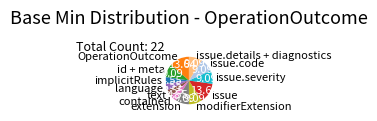

Is there any slice that represents more than half of the pie?

No